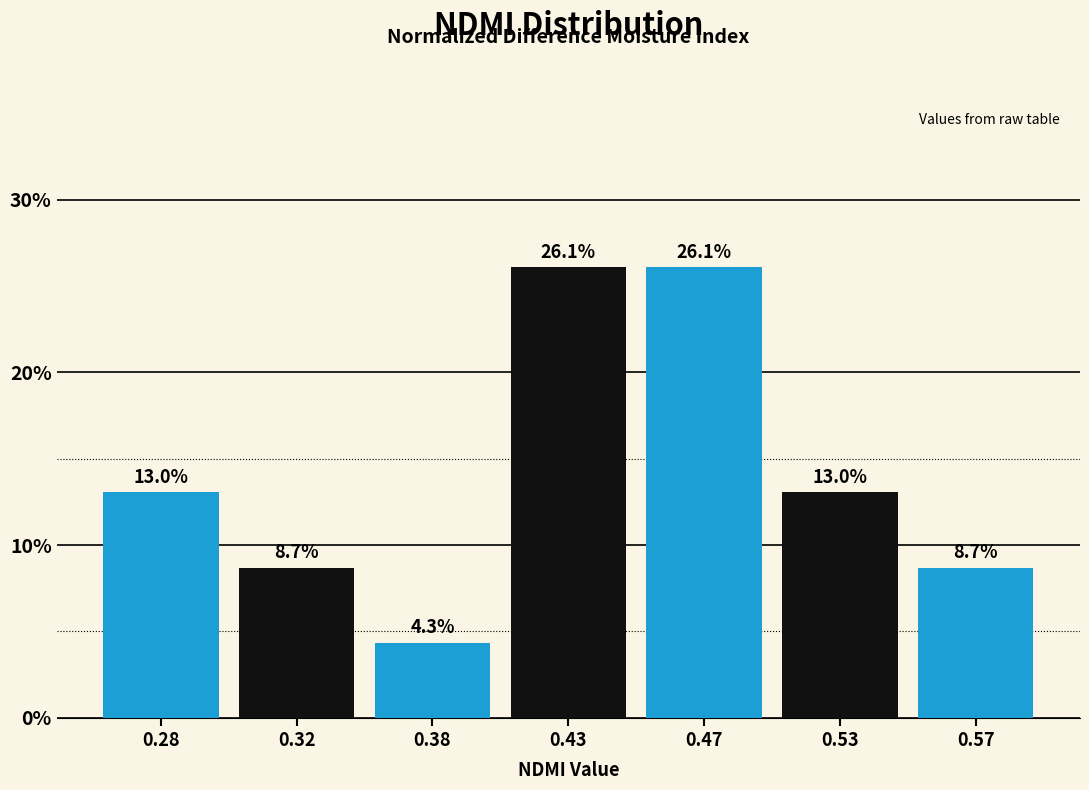

Reading left to right, extract all data points from this chart.

13.0	8.7	4.3	26.1	26.1	13.0	8.7